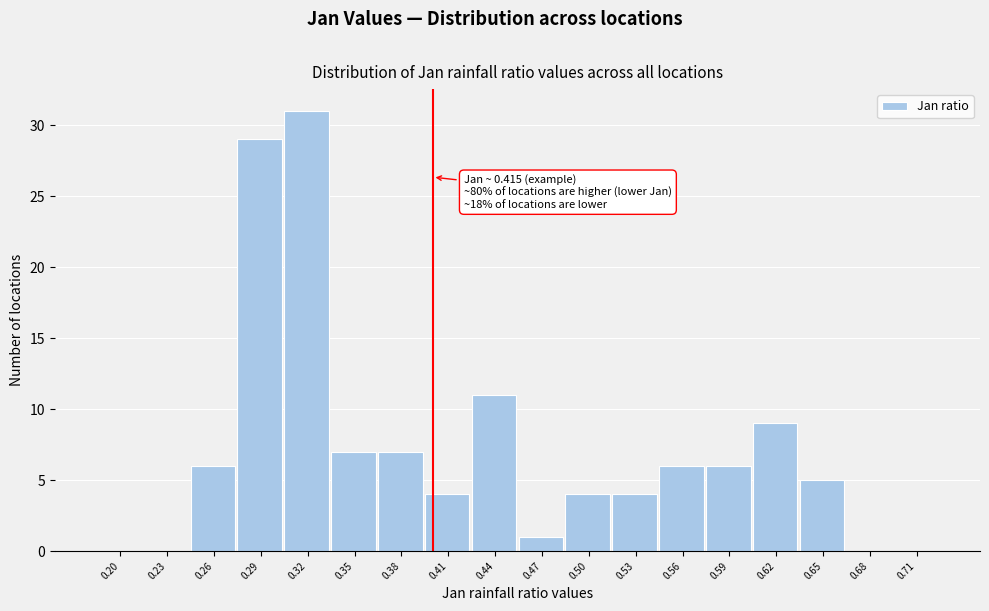

Reading right to left, extract all data points from this chart.

0.71=0	0.68=0	0.65=5	0.62=9	0.59=6	0.56=6	0.53=4	0.50=4	0.47=1	0.44=11	0.41=4	0.38=7	0.35=7	0.32=31	0.29=29	0.26=6	0.23=0	0.20=0